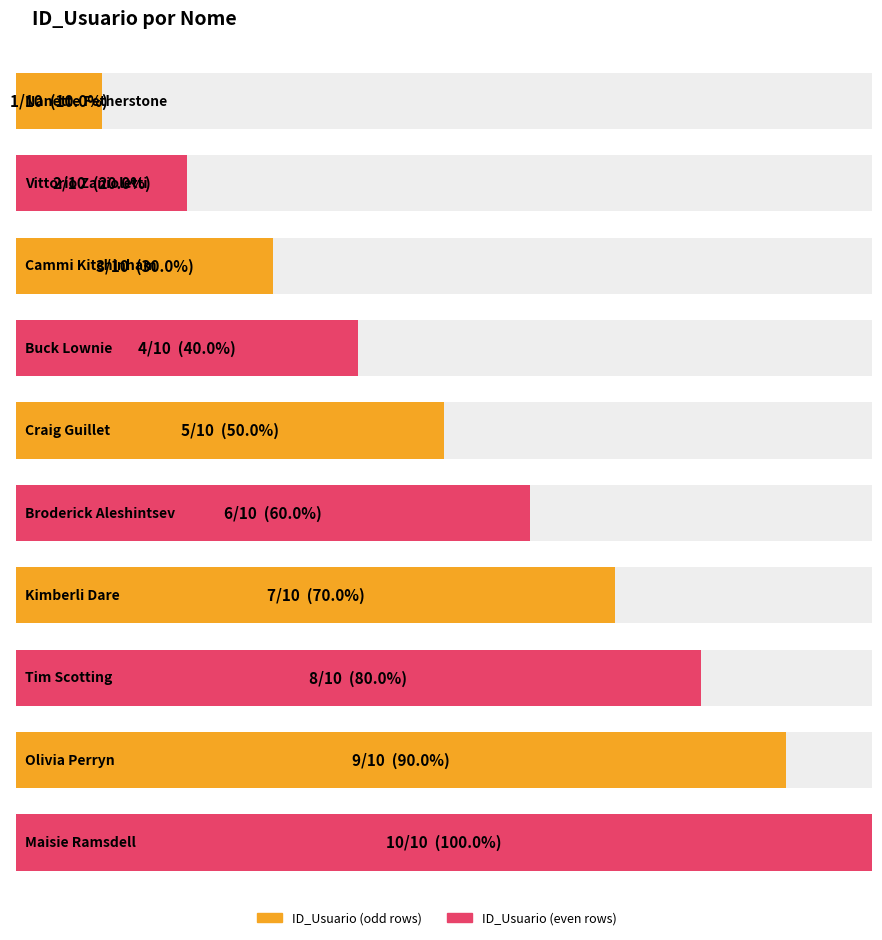

The chart shows a value of 18 at Maisie Ramsdell. True or false?

False